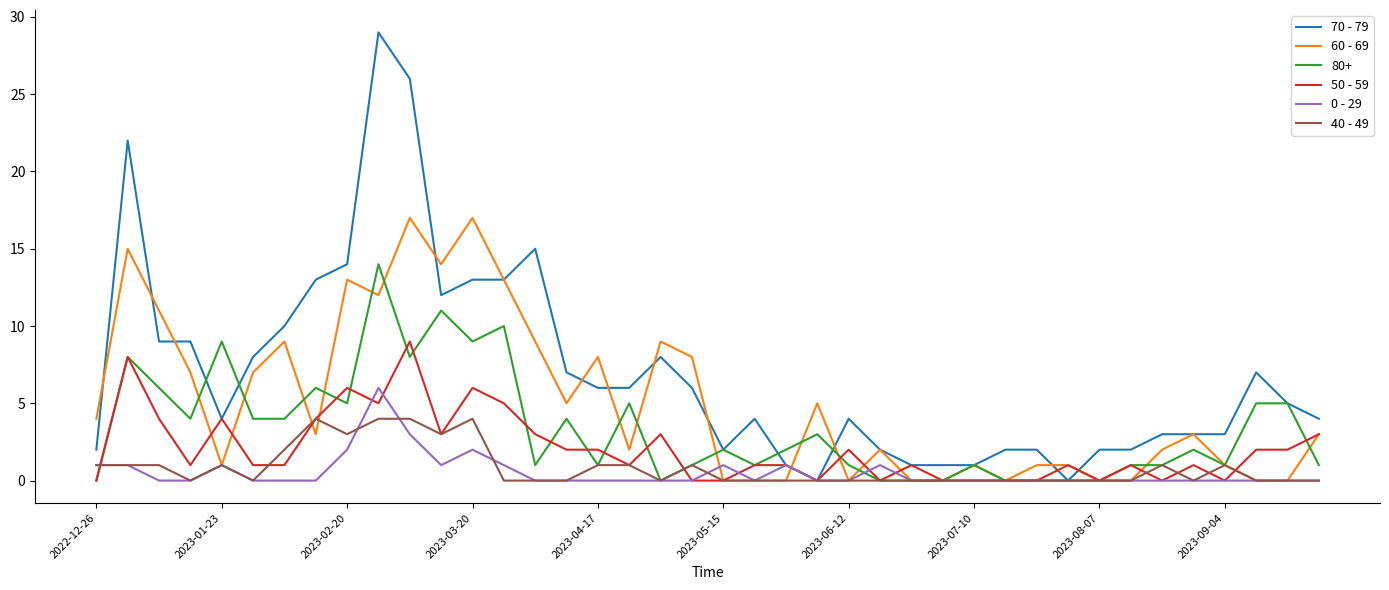

What is the highest value of the 80+ series?

14